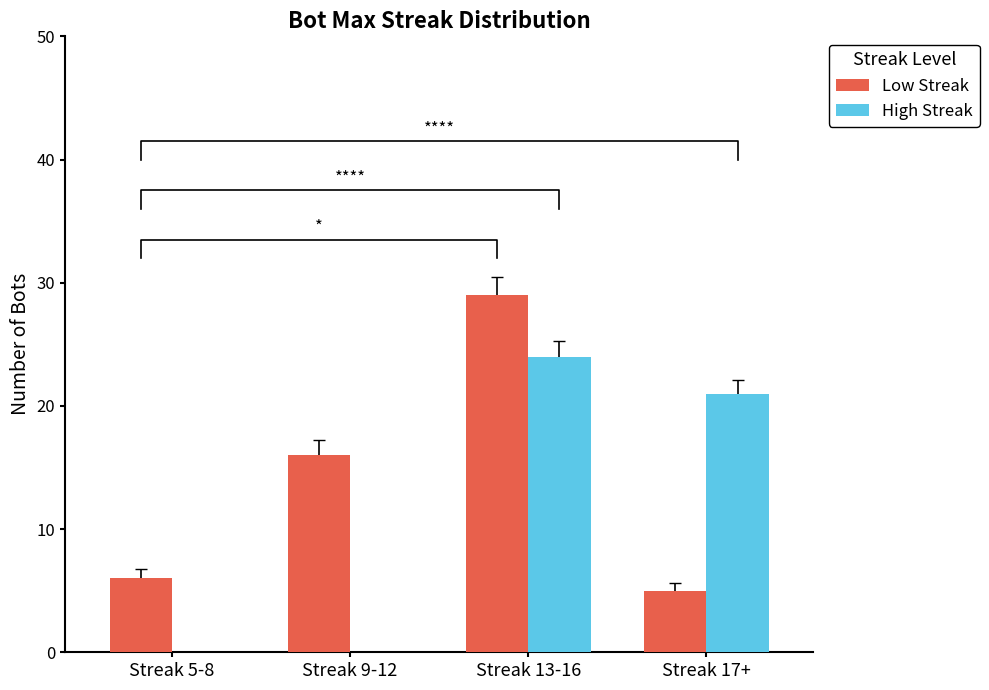

What is the sum of all Low Streak values?

56